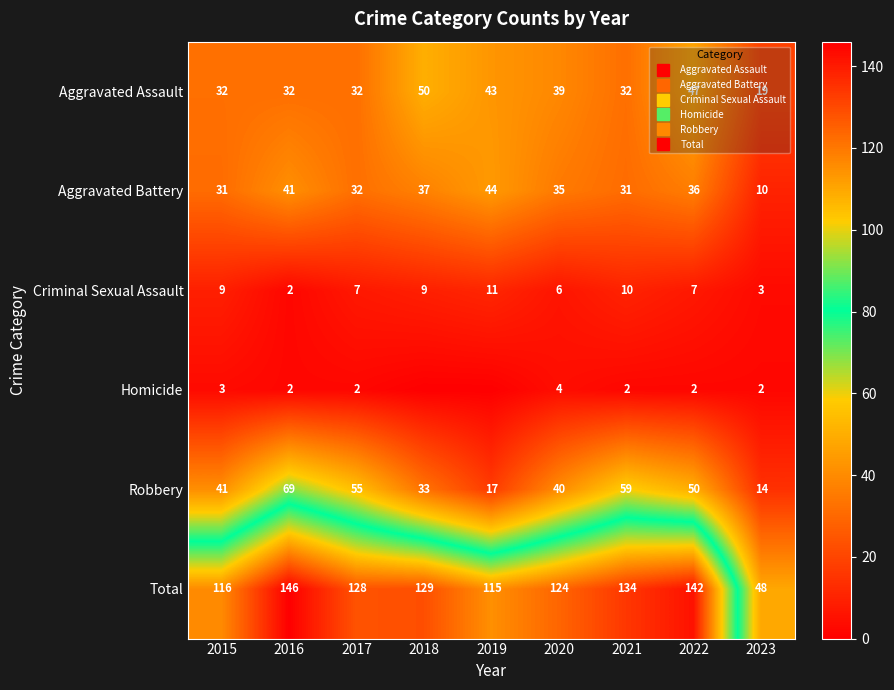

What is the sum of the Aggravated Assault values at 2021 and 2022?

79